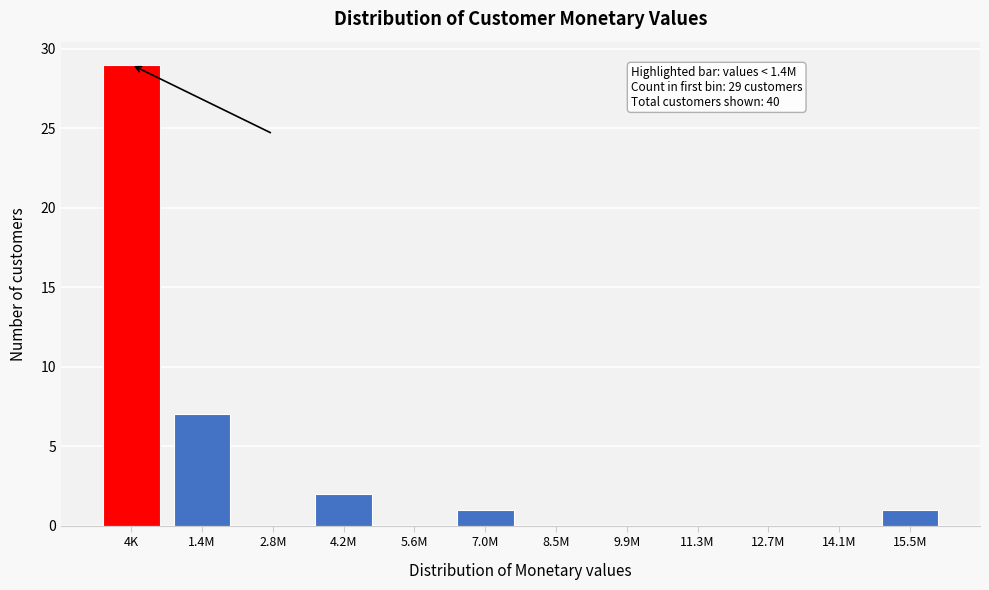

Reading left to right, list all the values displayed in this chart.

4K=29	1.4M=7	2.8M=0	4.2M=2	5.6M=0	7.0M=1	8.5M=0	9.9M=0	11.3M=0	12.7M=0	14.1M=0	15.5M=1